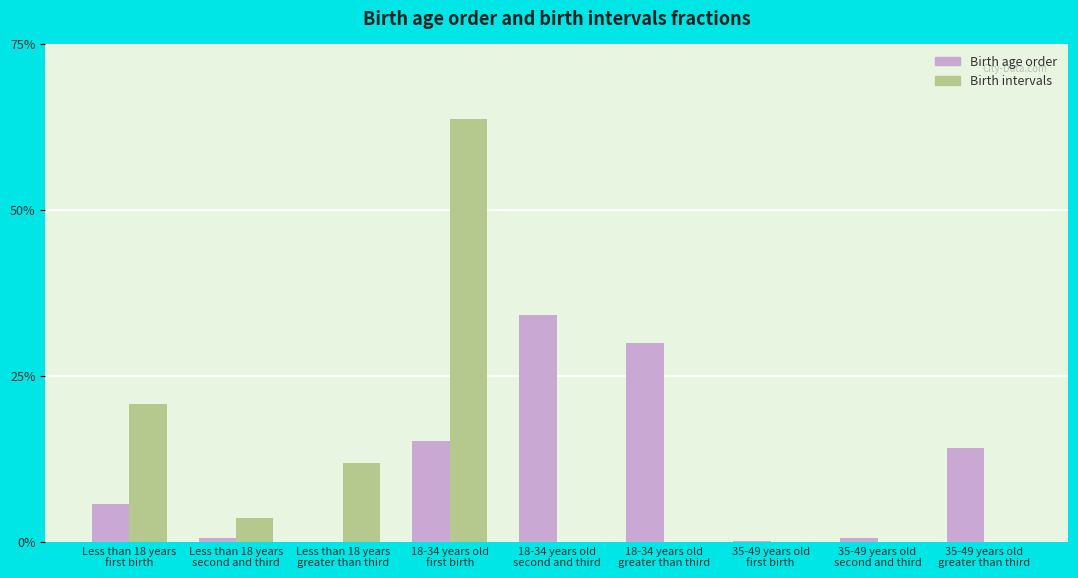

What are all the series names shown in the legend?

Birth age order, Birth intervals